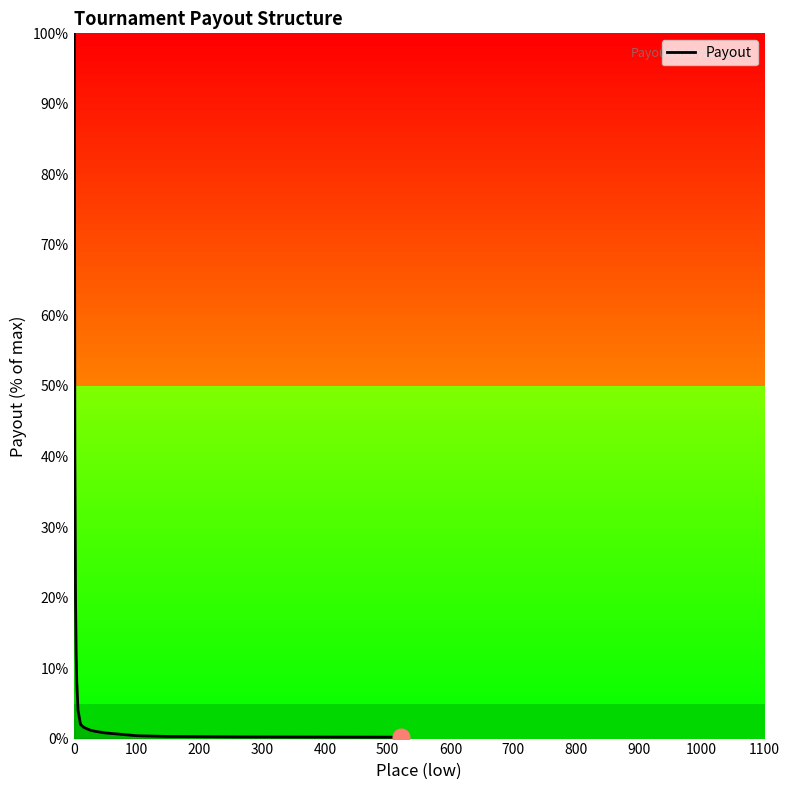

What is the difference between the maximum and minimum values?

99.8